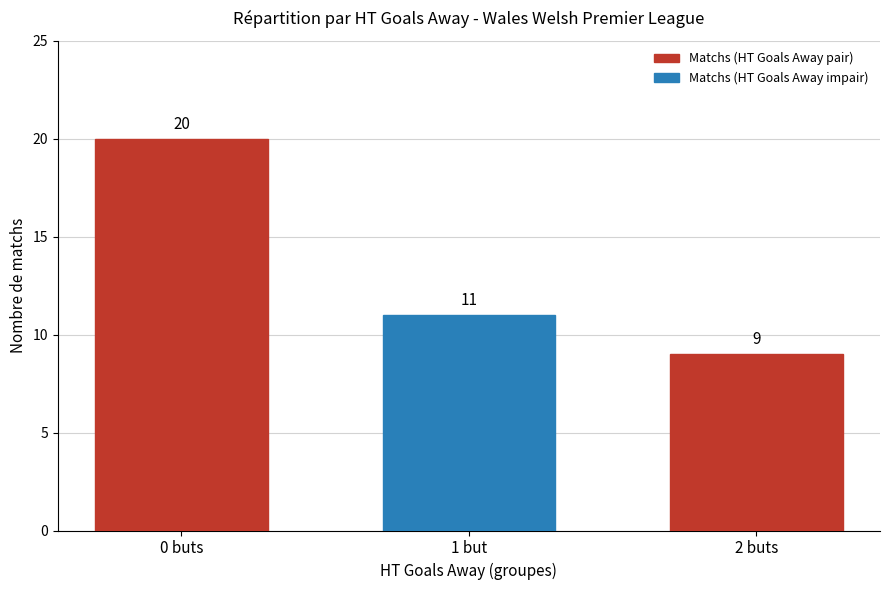

List the labels in order of value, largest first.

0 buts, 1 but, 2 buts